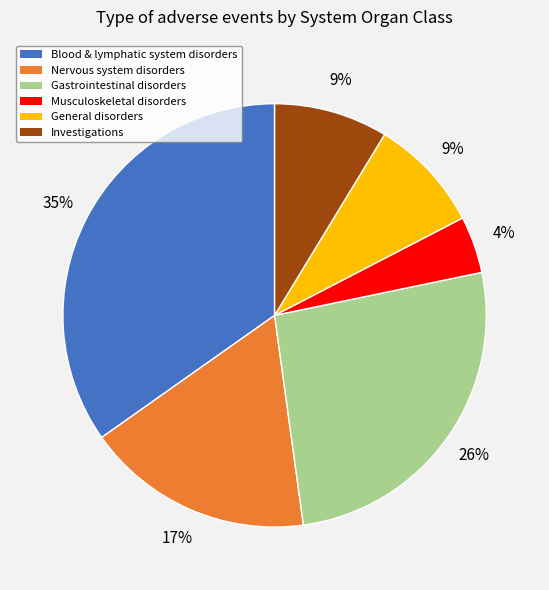

Which slice is the smallest?

Musculoskeletal disorders